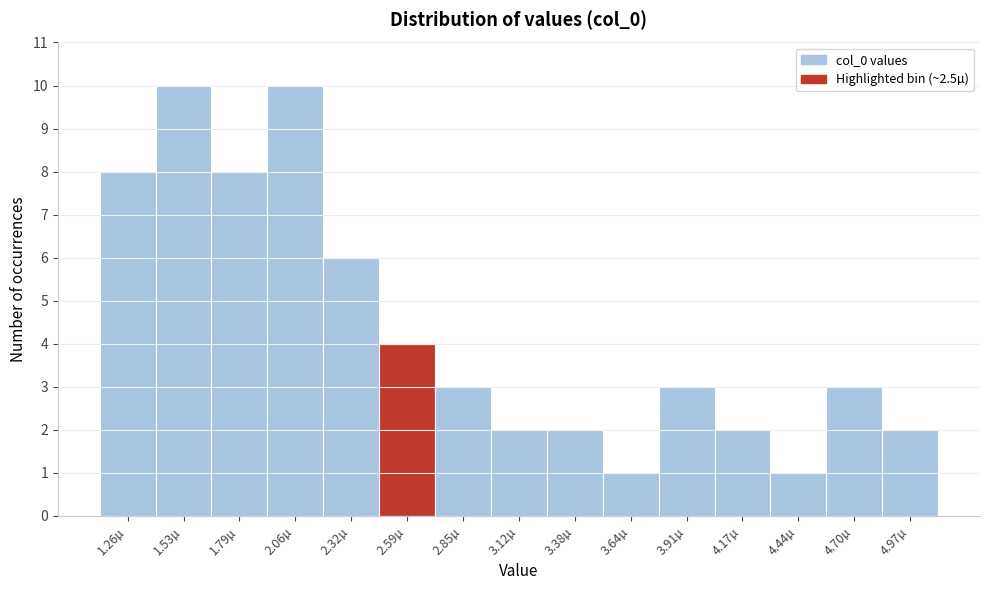

Reading left to right, extract all data points from this chart.

1.26µ=8	1.53µ=10	1.79µ=8	2.06µ=10	2.32µ=6	2.59µ=4	2.85µ=3	3.12µ=2	3.38µ=2	3.64µ=1	3.91µ=3	4.17µ=2	4.44µ=1	4.70µ=3	4.97µ=2